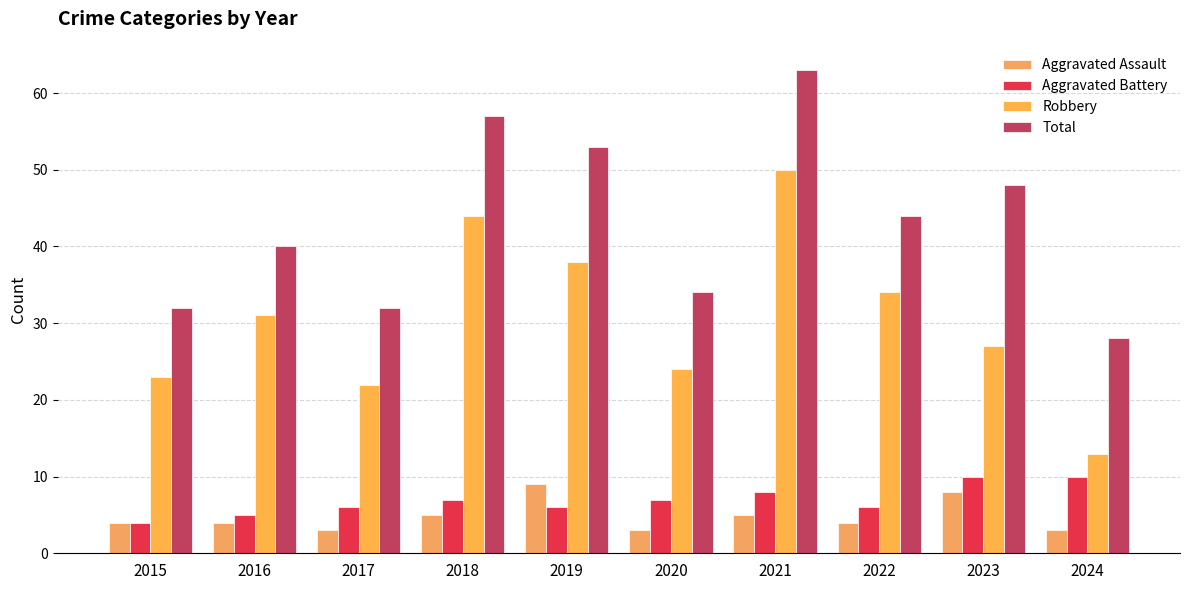

What is the value of the Total bar at the 4th from the left?

57